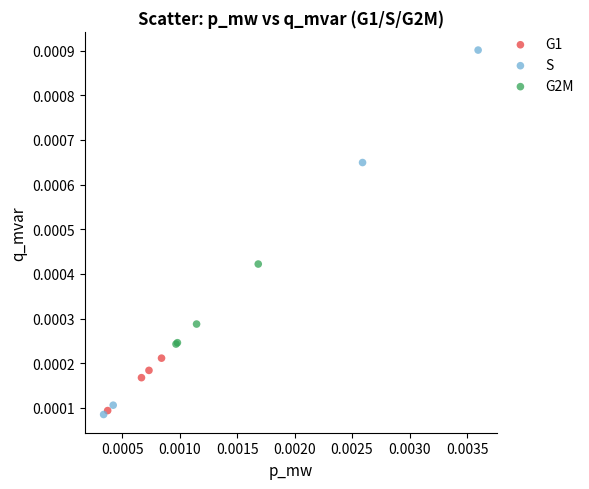

Which series reaches the maximum Y coordinate?

S